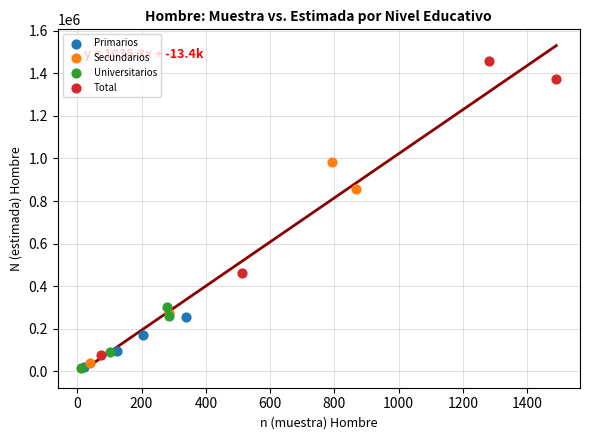

Which series reaches the maximum Y coordinate?

Total